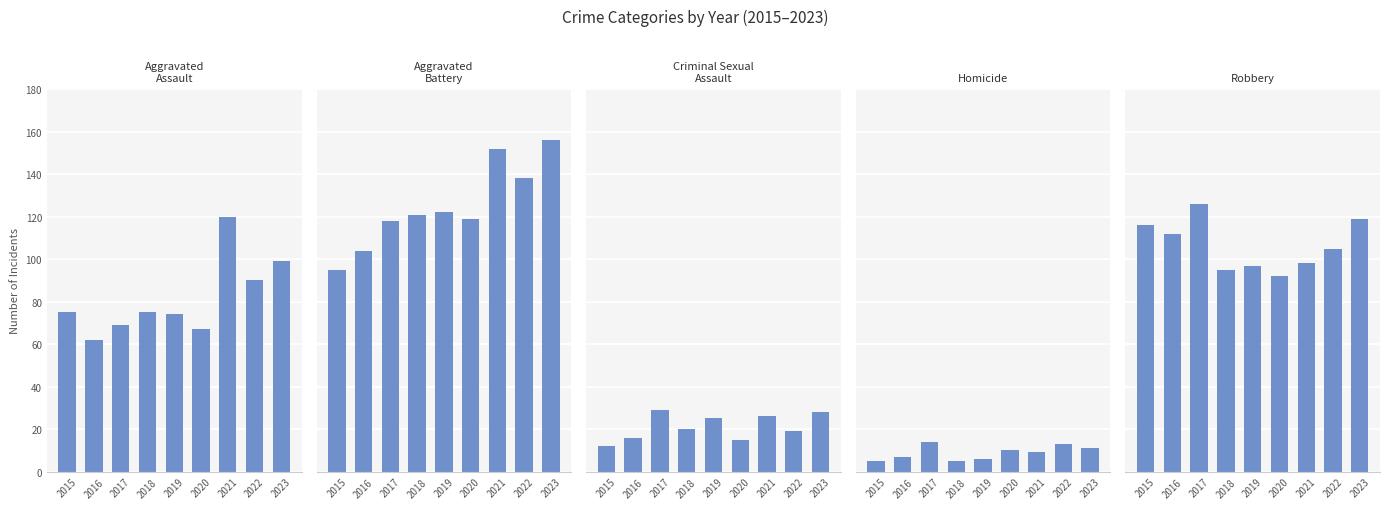

List the labels in order of Aggravated Battery value, largest first.

2023, 2021, 2022, 2019, 2018, 2020, 2017, 2016, 2015